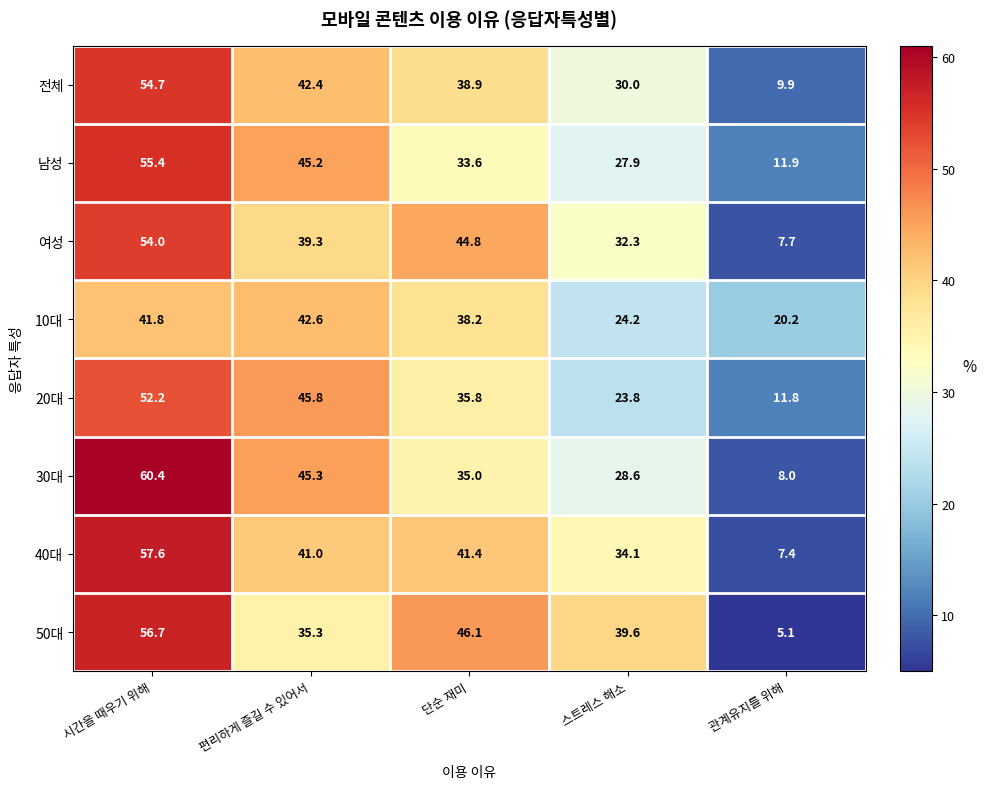

At how many categories does at least one series exceed 43?

3